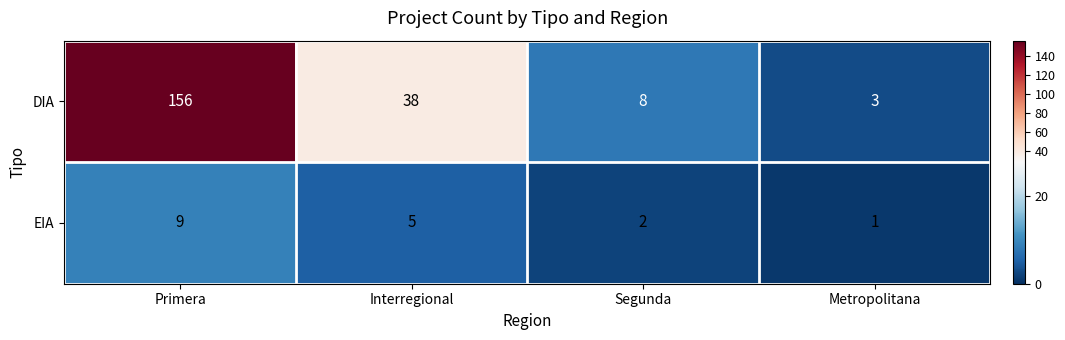

How many EIA values are between 2 and 9?

3